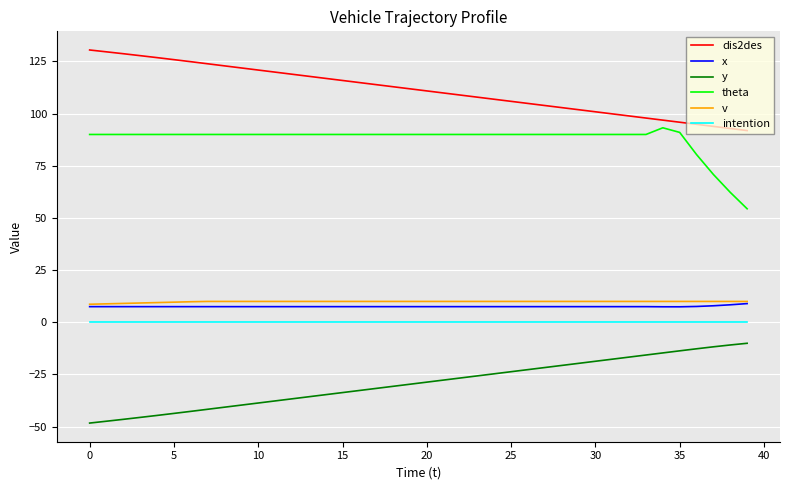

Which series has the largest total across all categories?

dis2des